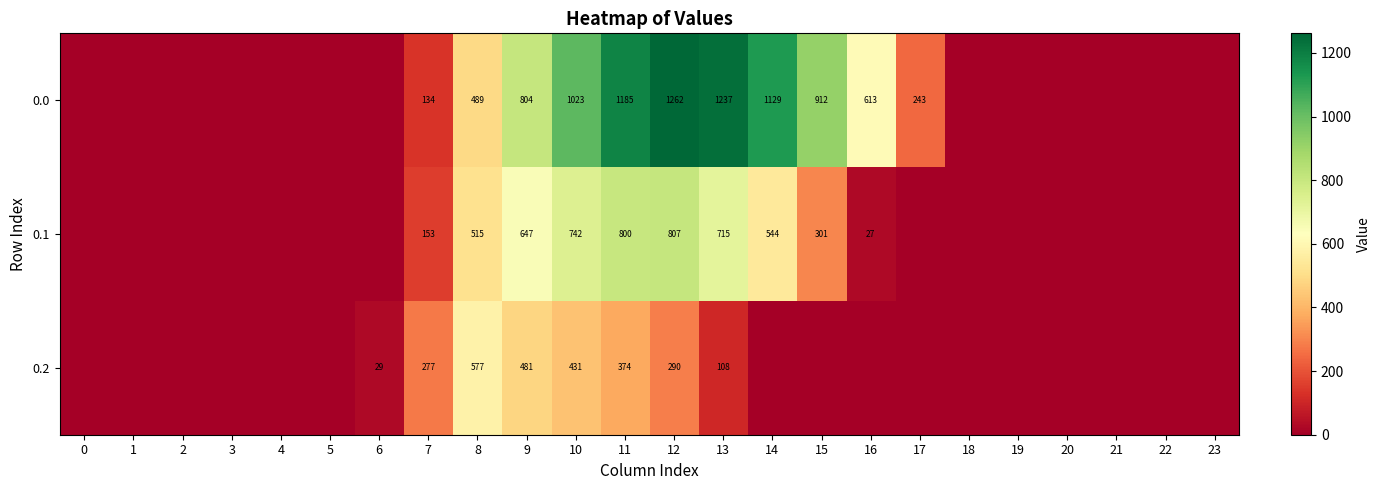

Where is row_1 nearest to the value 403?

15